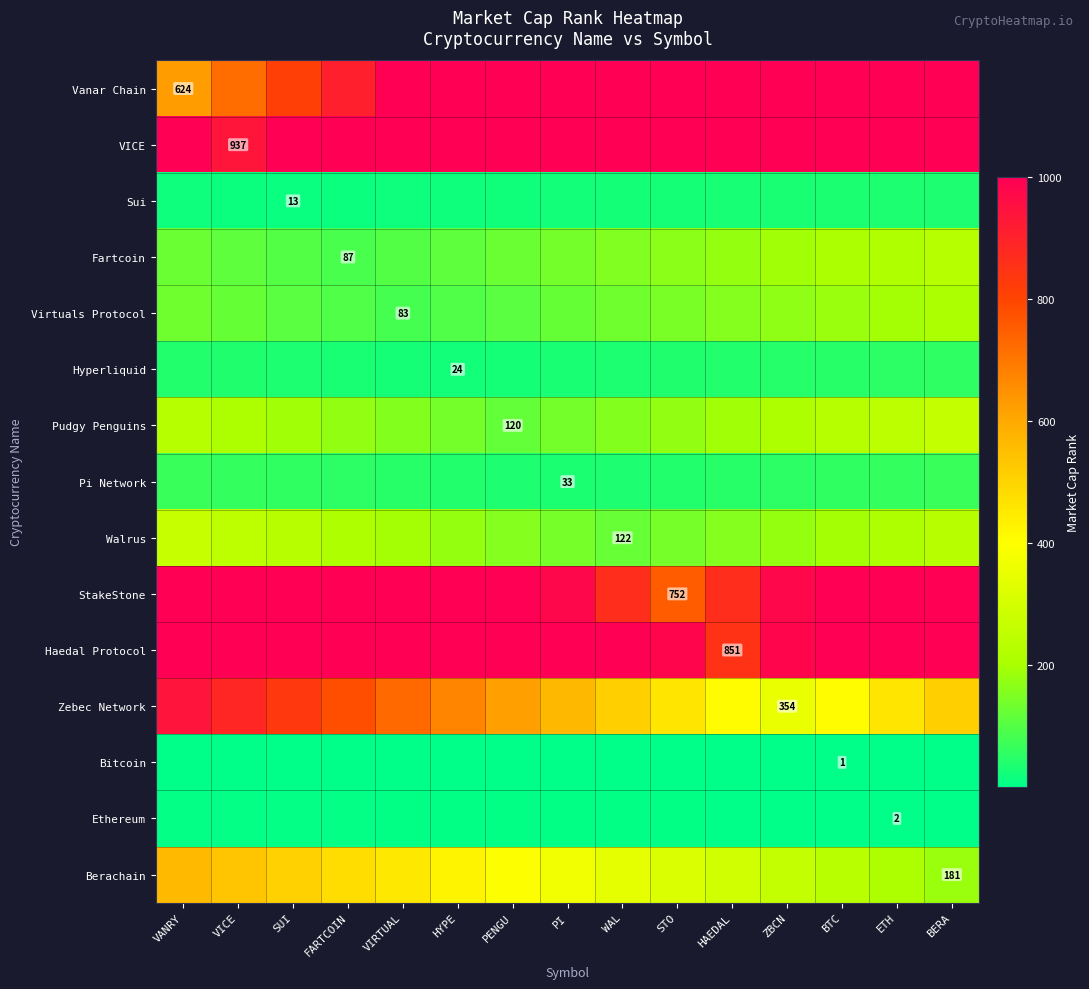

How many categories are shown in the chart?

15